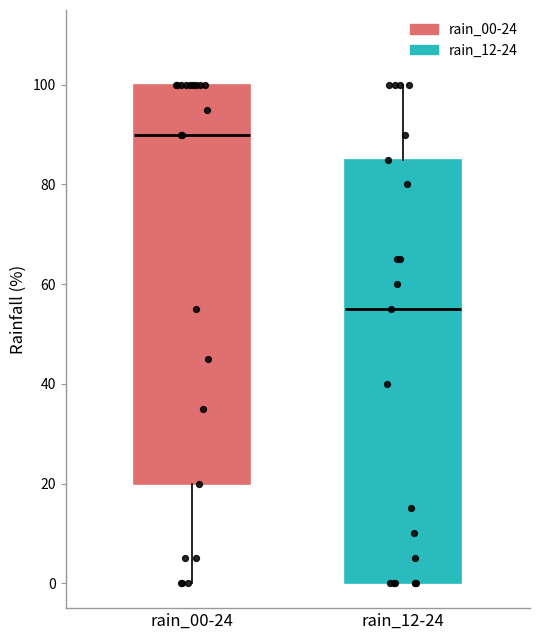

Which box is the tallest, from its lower edge to its upper edge?

rain_12-24